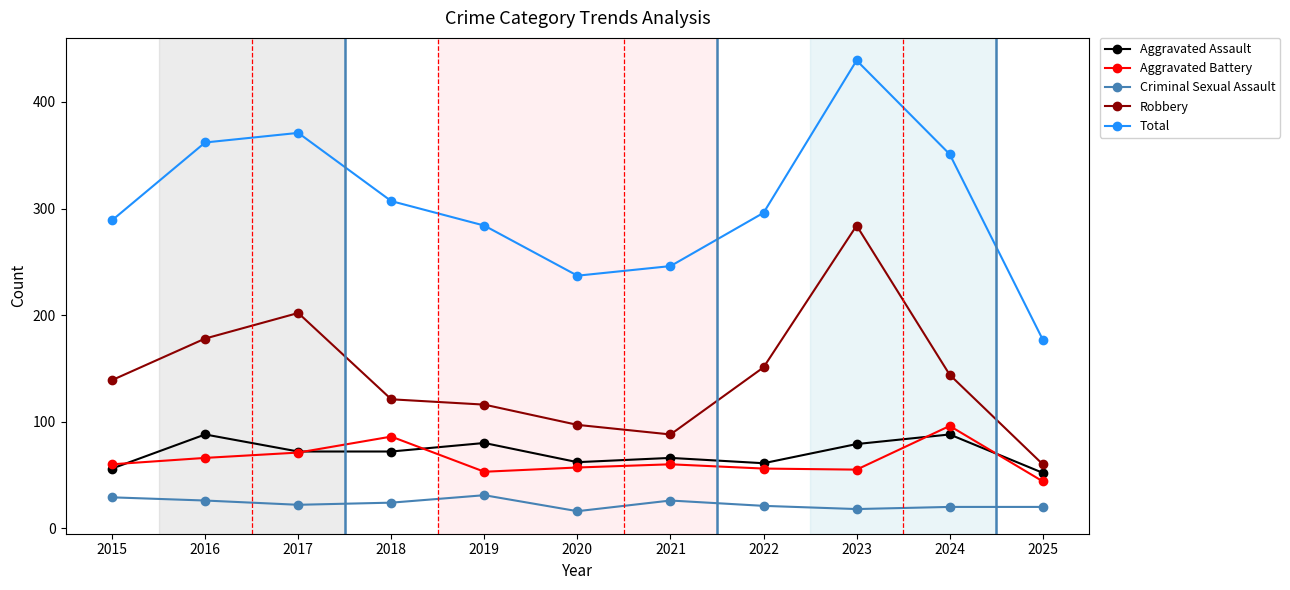

Where is the first local maximum for Aggravated Battery?

2018